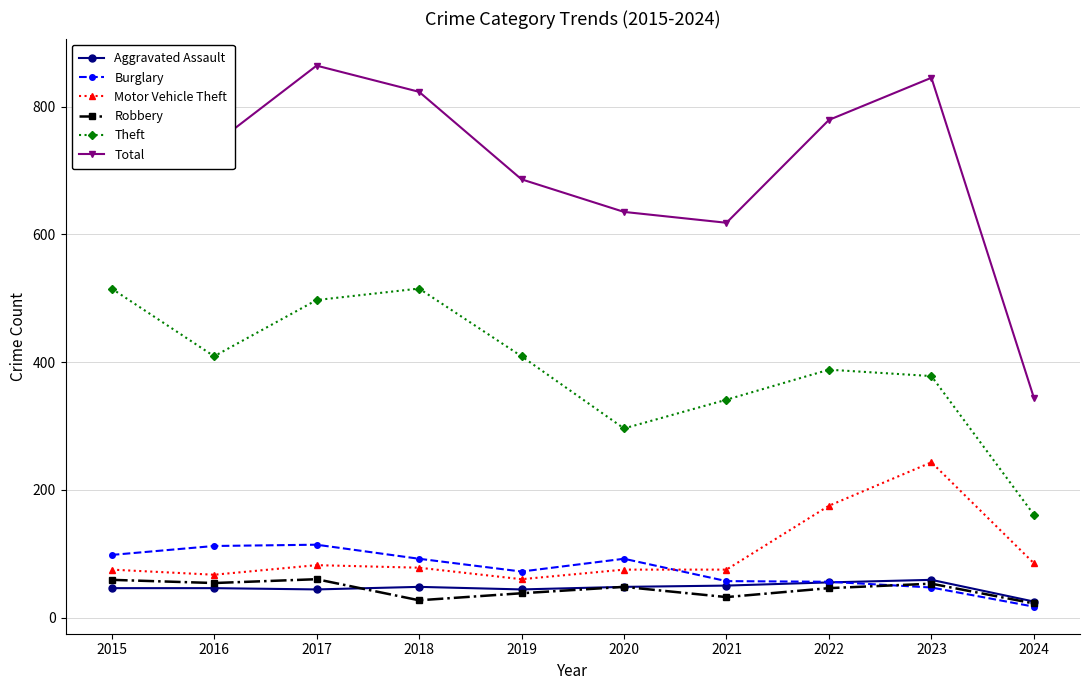

True or false: Aggravated Assault and Theft cross at least once.

False